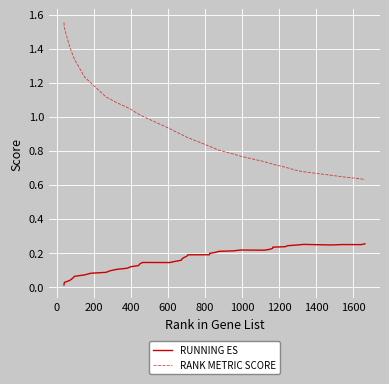

Rank the series by their average value, from lowest to highest.

RUNNING ES, RANK METRIC SCORE